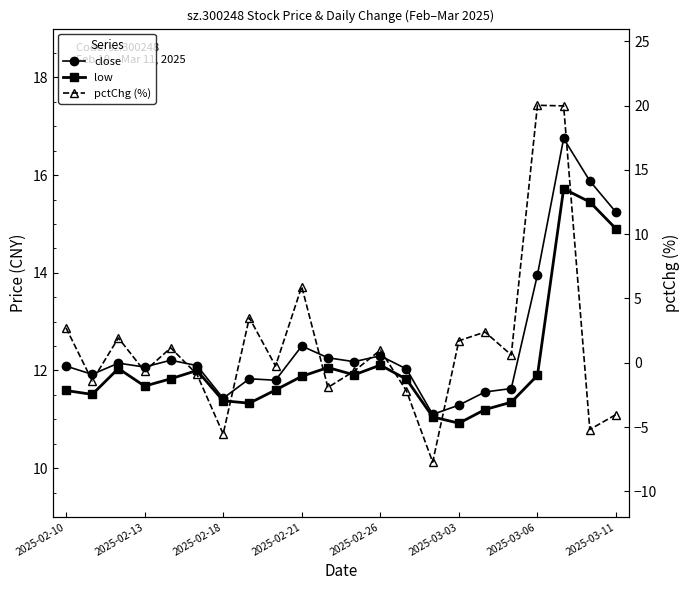

What is the value of the close point at the 20th from the left?

16.8